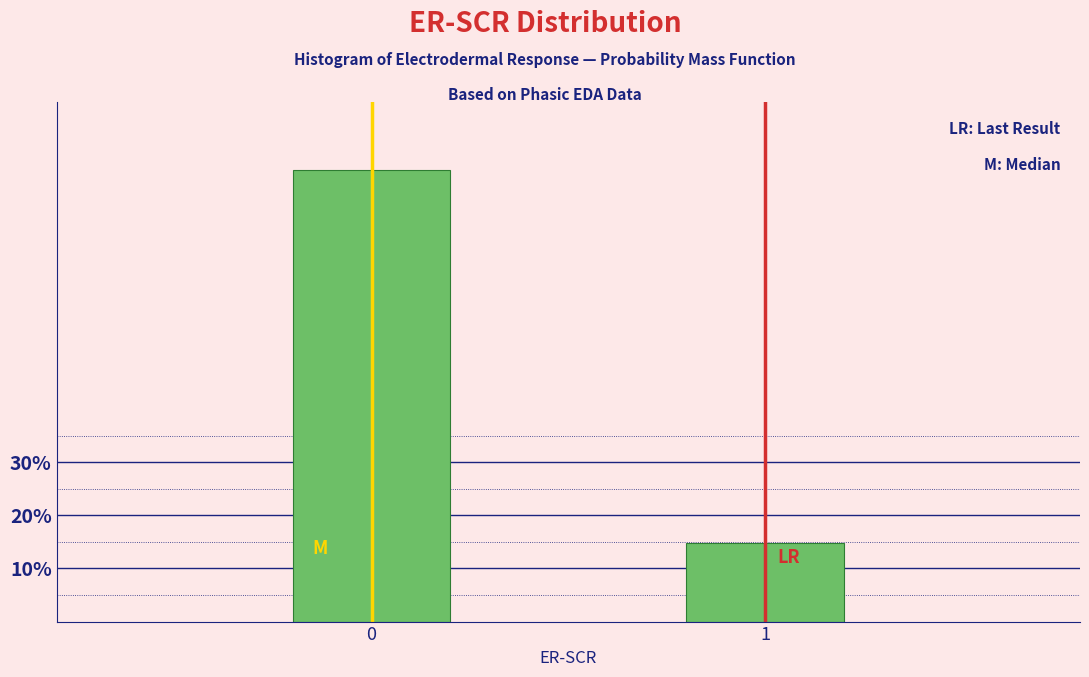

Reading right to left, transcribe all the data shown in this chart.

1=14.9	0=85.1